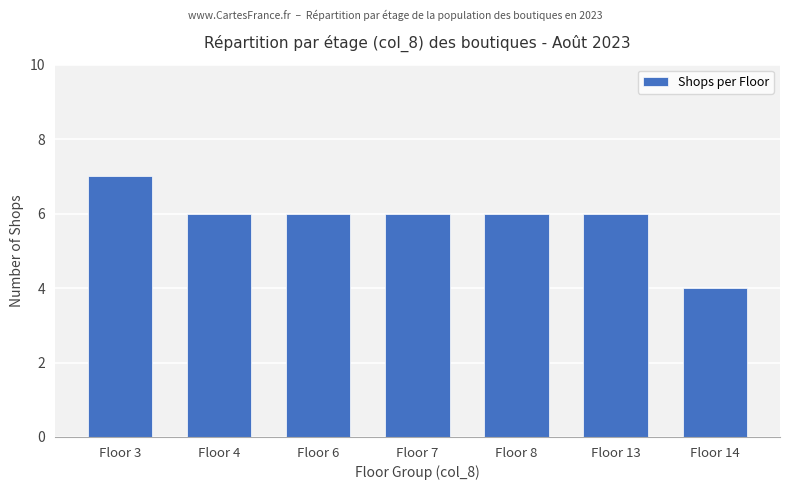

Which has a higher value, Floor 3 or Floor 8?

Floor 3